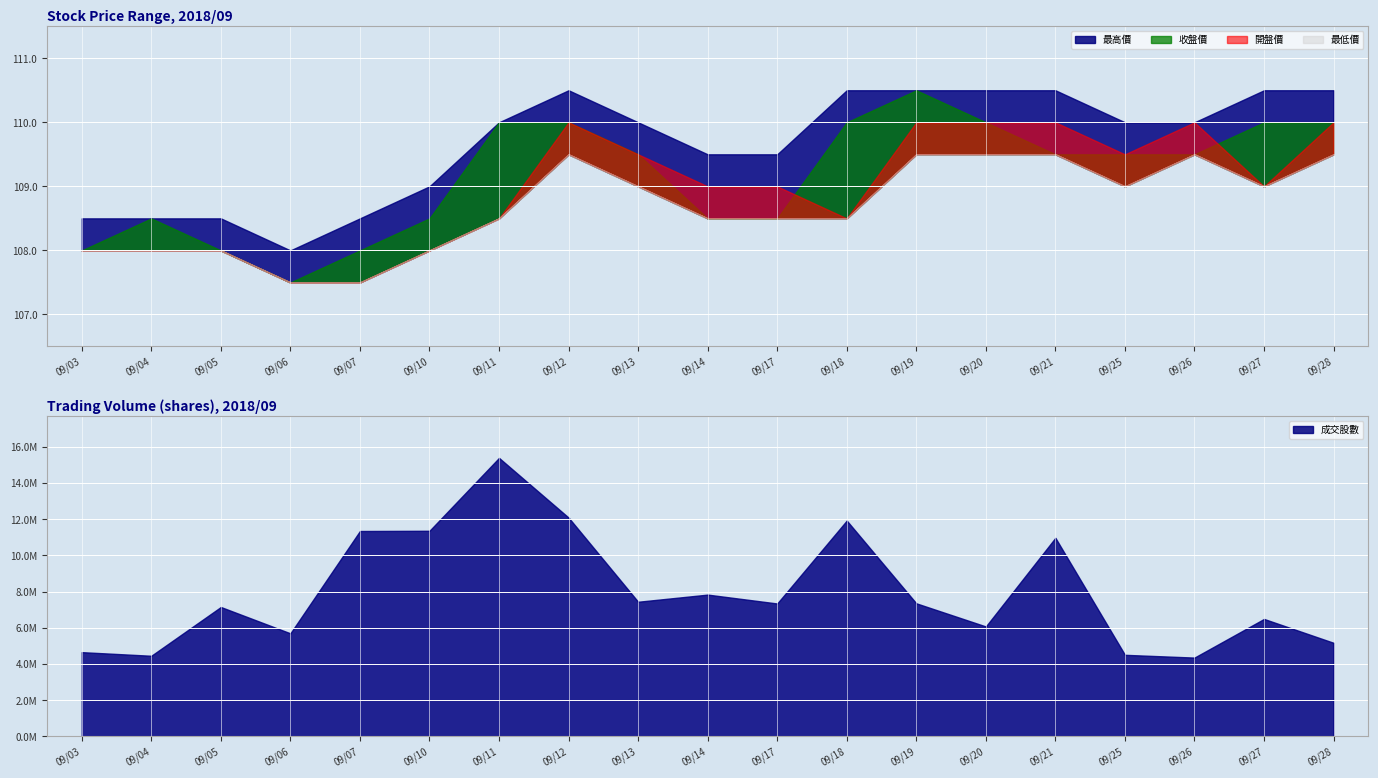

What is the difference between the maximum and minimum values in the 最低價 series?

2.0